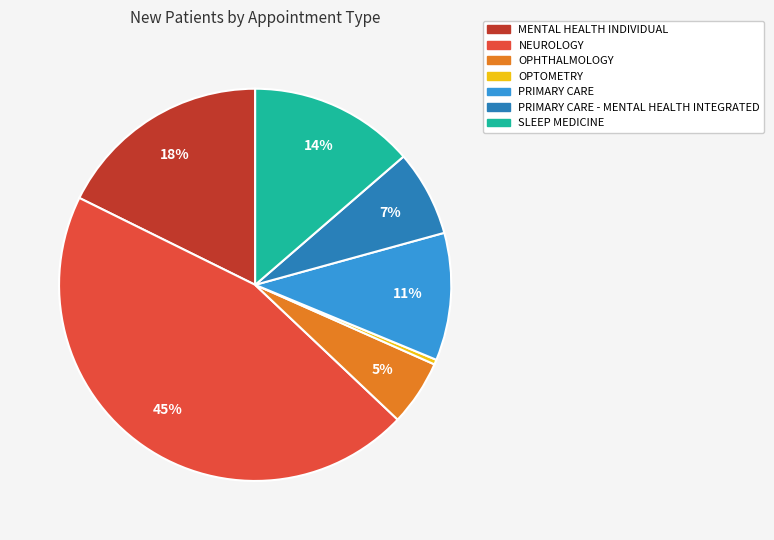

Is there any slice that represents more than half of the pie?

No